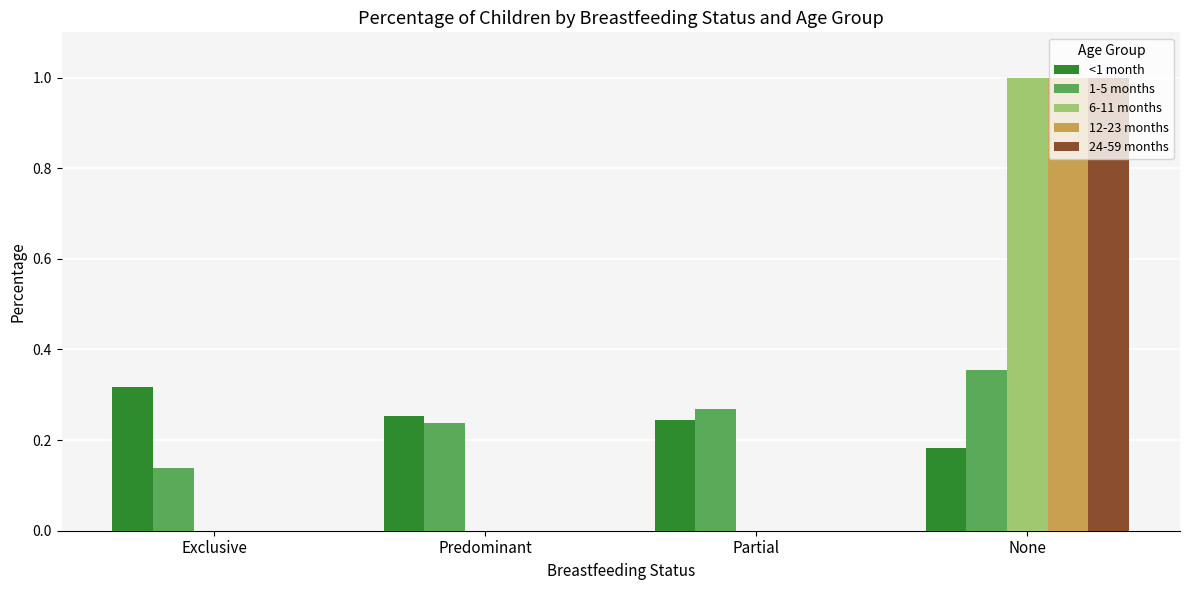

What is the greatest value displayed?

1.0